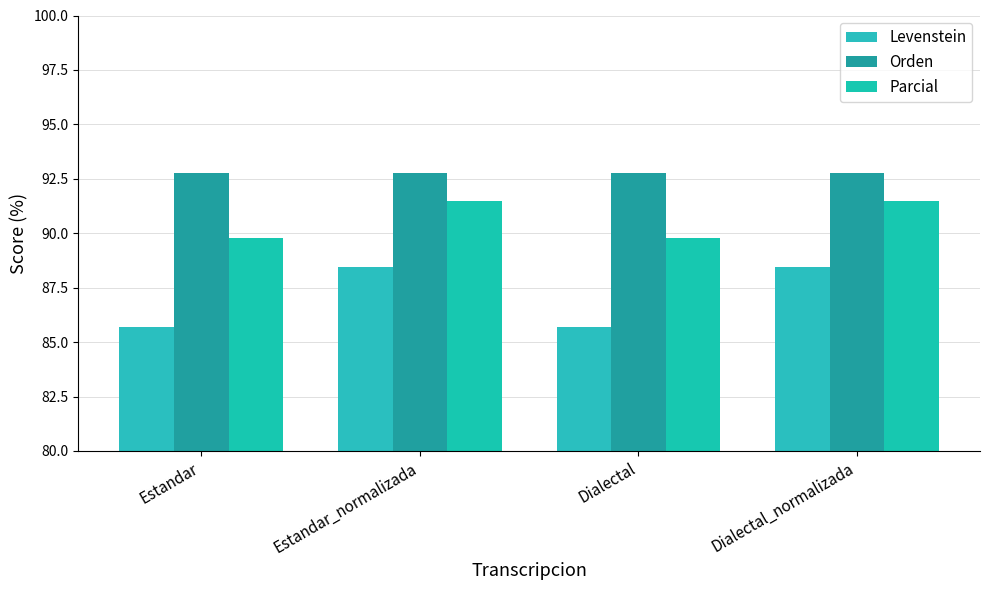

What is the difference between the second highest and minimum values in the Parcial series?

1.7